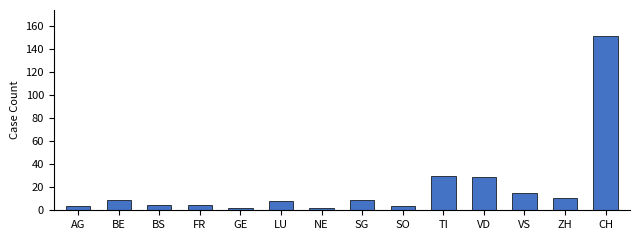

What is the difference between the maximum and minimum values?

149